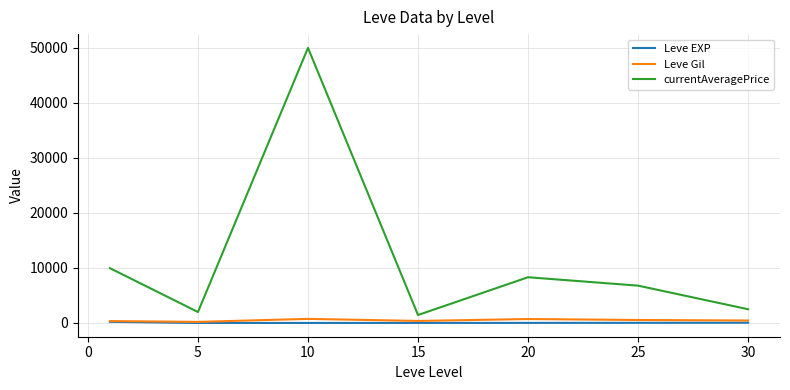

What is the lowest value of the currentAveragePrice series?

1450.7